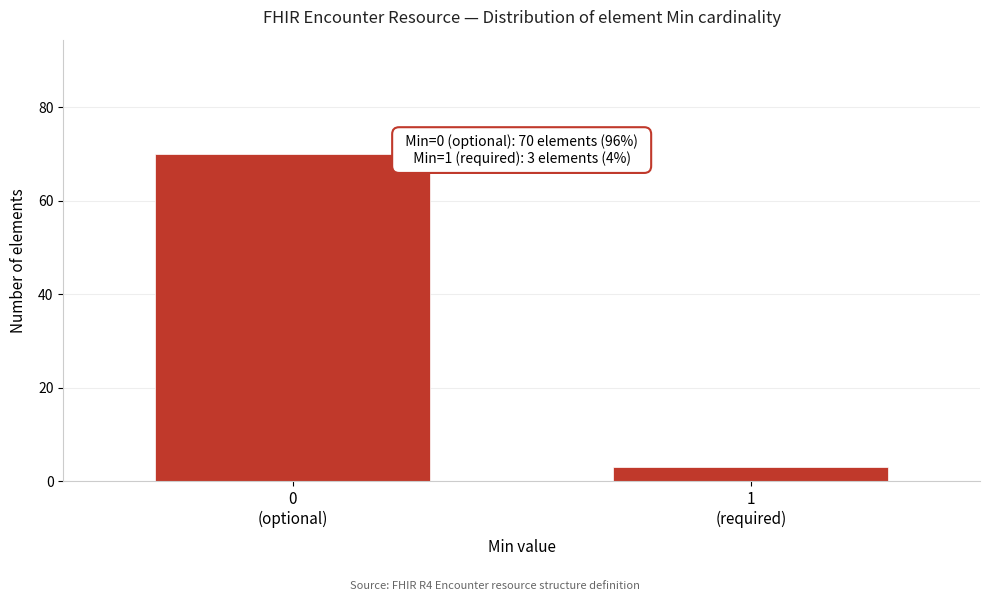

Reading right to left, extract all data points from this chart.

3	70